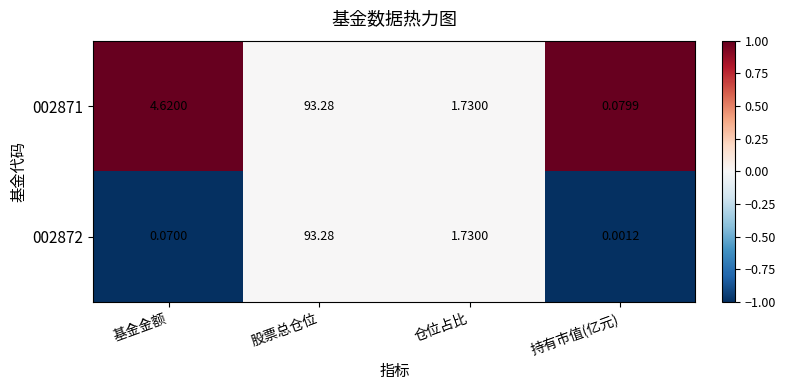

At which label does 002871 first exceed 4?

基金金额